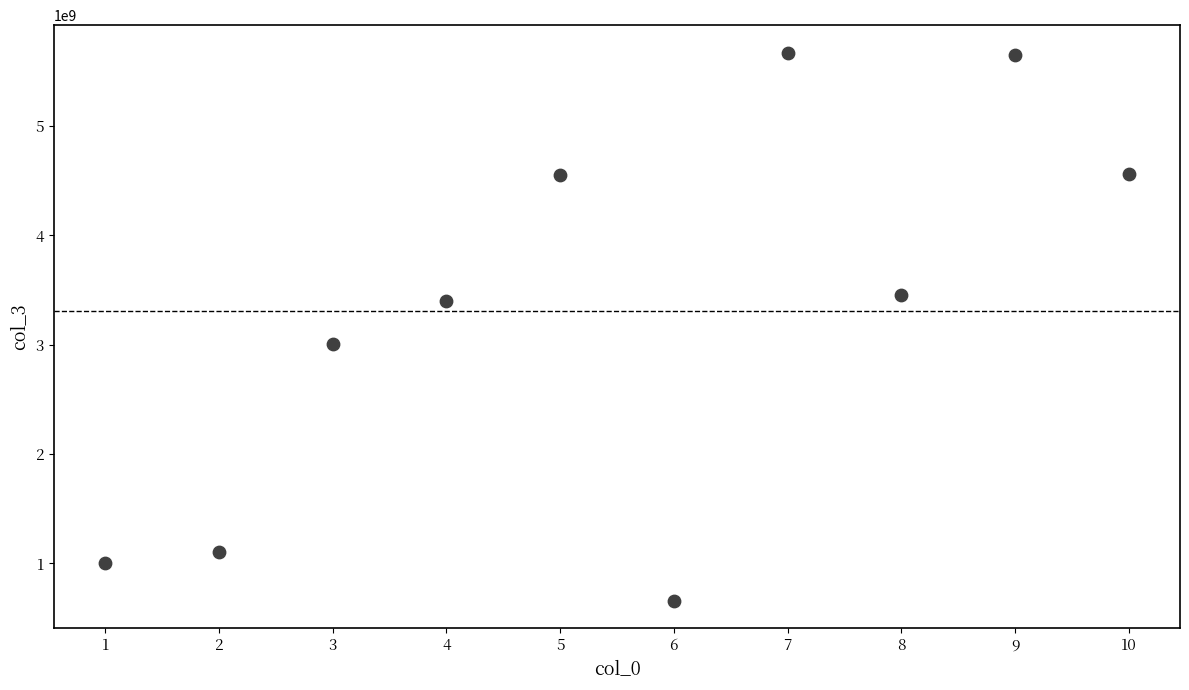

What Y value in the scatter plot is closest to 3164811133?

3002311133